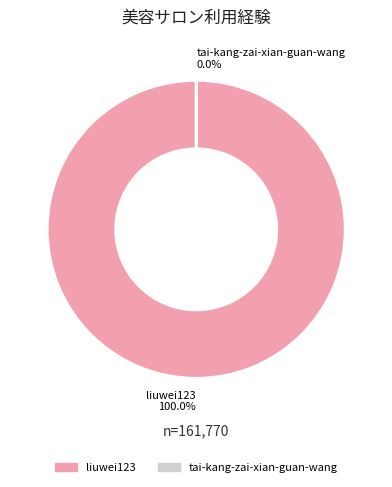

Does liuwei123 100.0% represent more than half of the total?

Yes